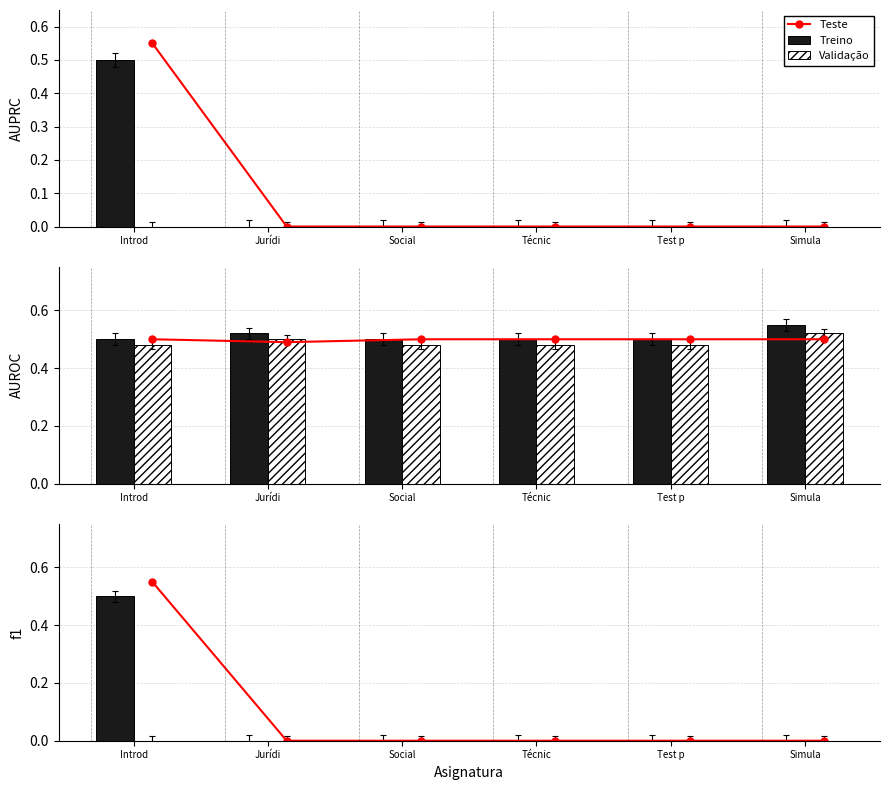

What is the label of the 5th bar from the left?

Test p